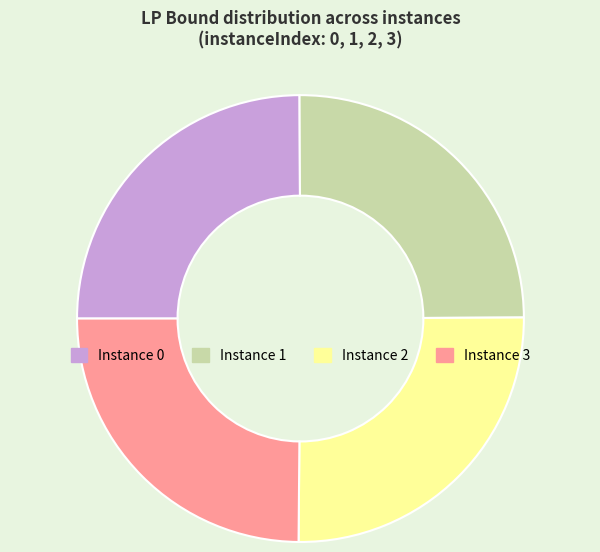

Is there any slice that represents more than half of the pie?

No